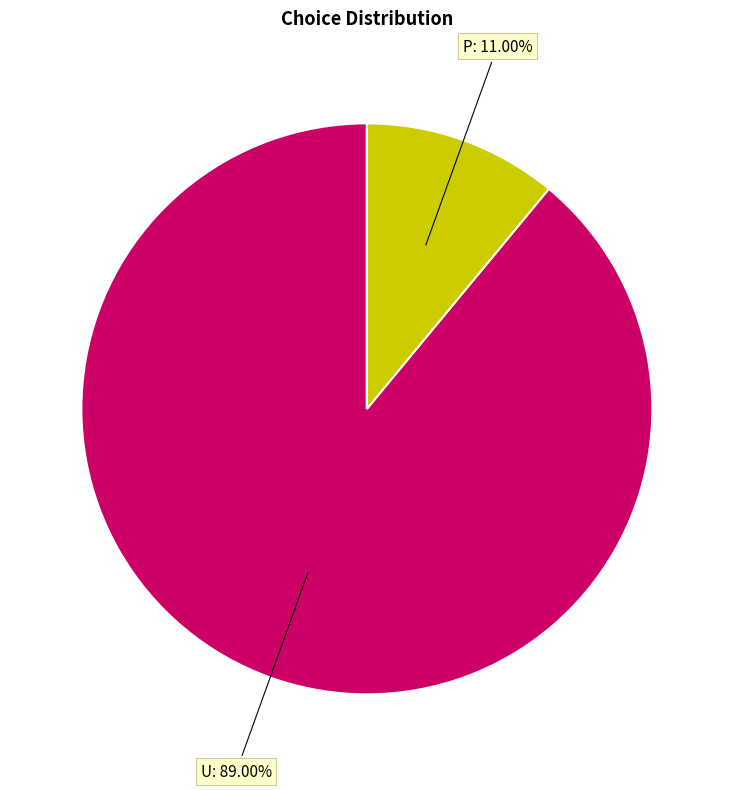

Does any single category account for the majority?

Yes